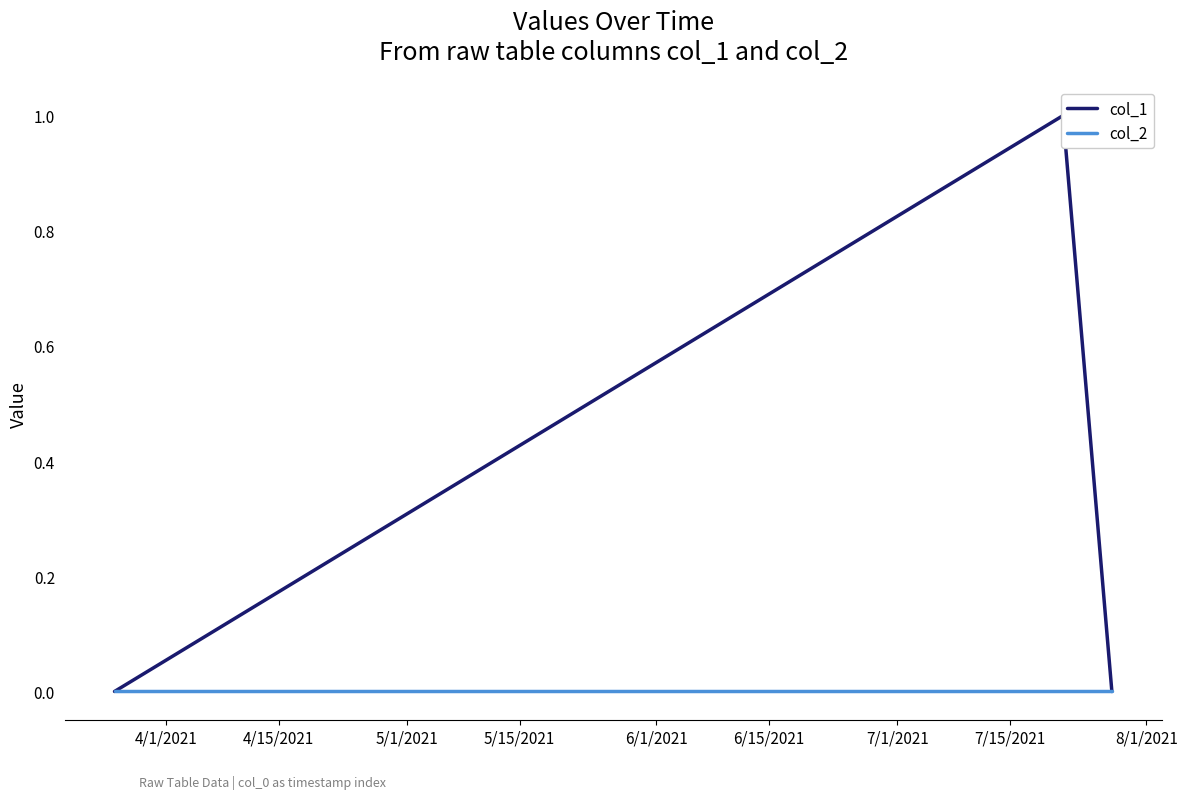

What is the maximum value shown in the chart?

1